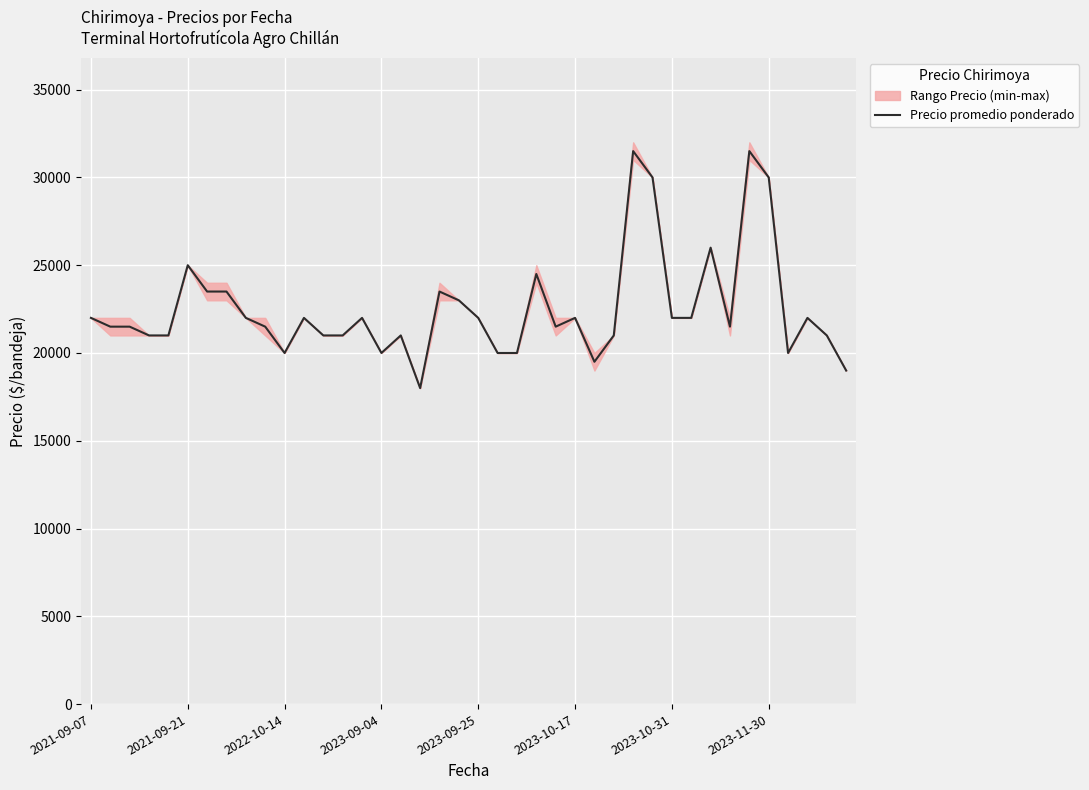

What is the maximum value shown in the chart?

31500